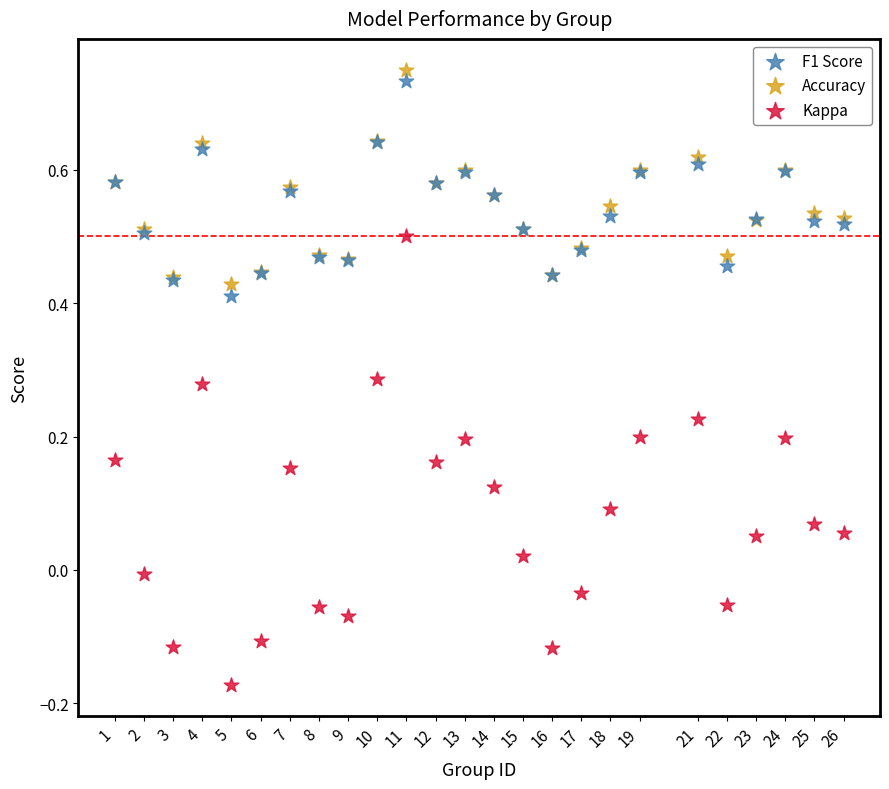

Which series has the largest Y range (max minus min)?

Kappa